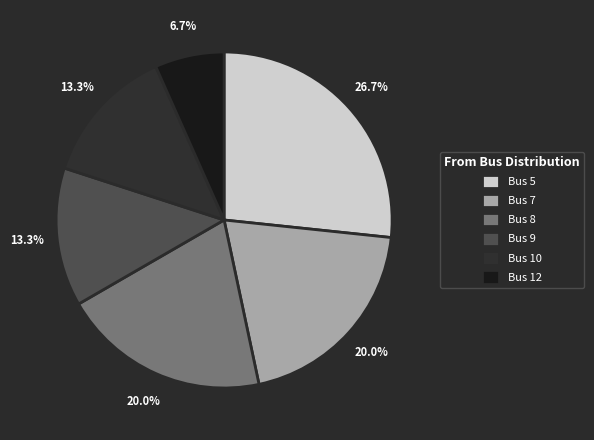

Between Bus 8 and Bus 5, which is larger?

Bus 5